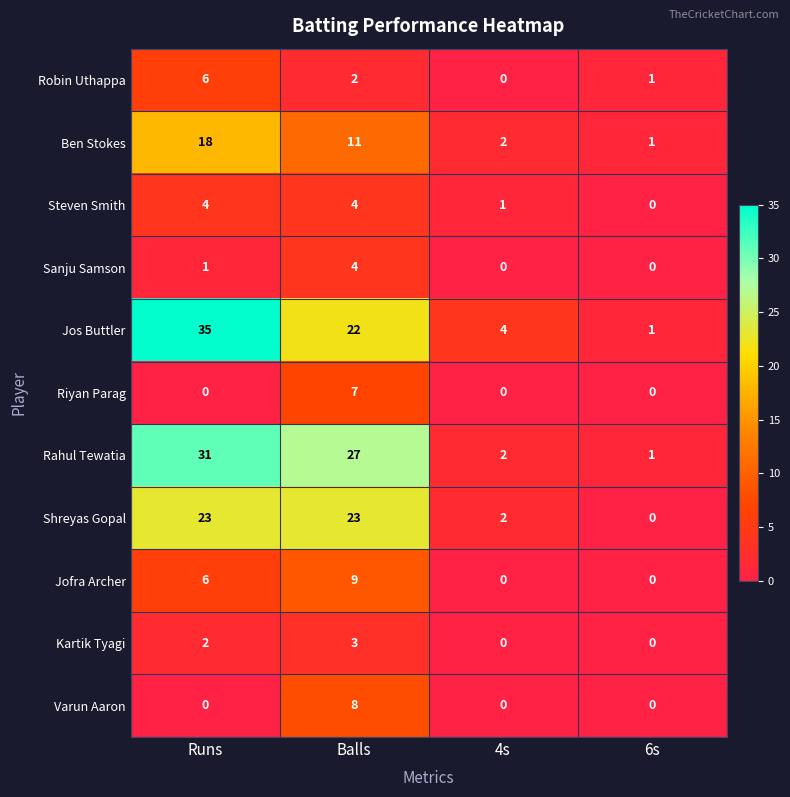

Which category has the highest value across all series?

Runs